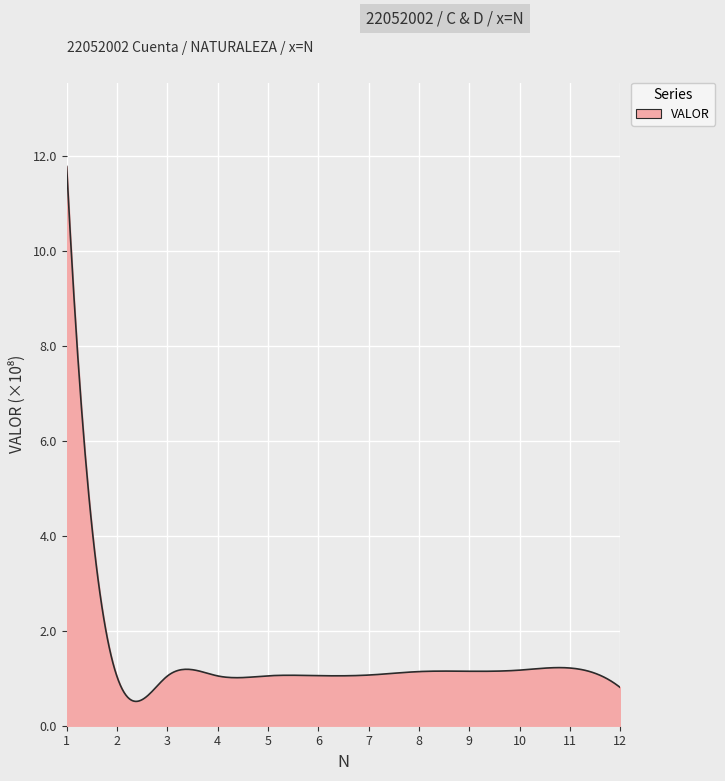

Rank the categories by value from lowest to highest.

12, 2, 3, 4, 5, 6, 7, 8, 9, 10, 11, 1